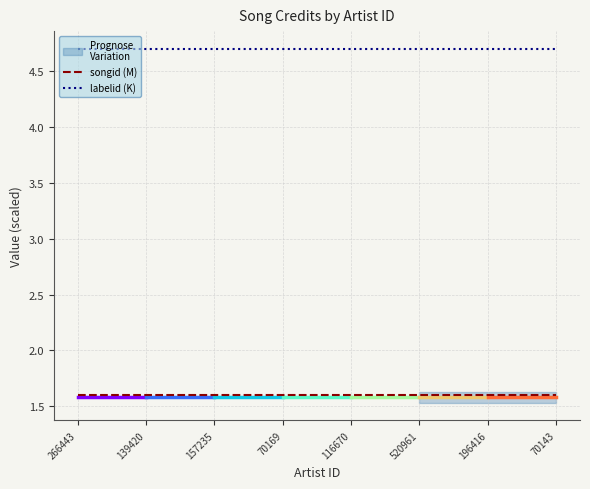

True or false: labelid (K) has a value of 4.7 at 70143.

True